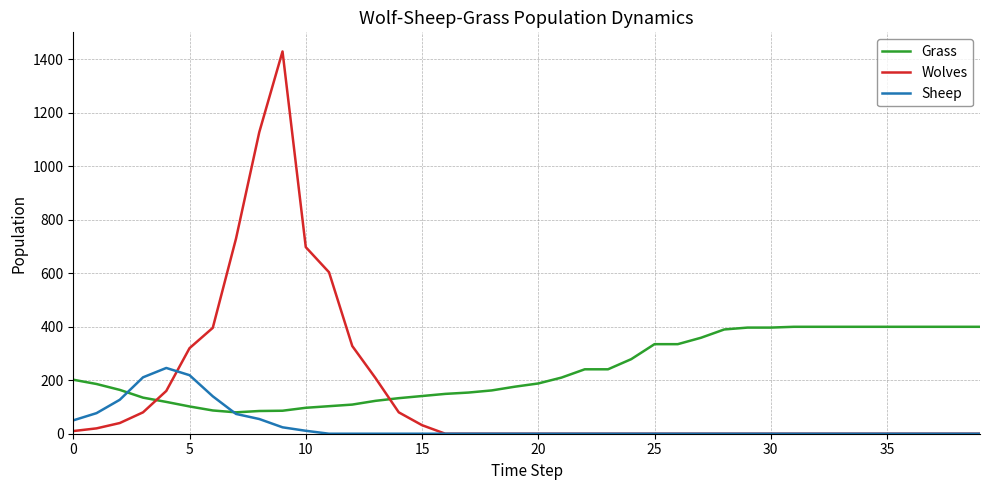

Which series has the largest range (max minus min)?

Wolves